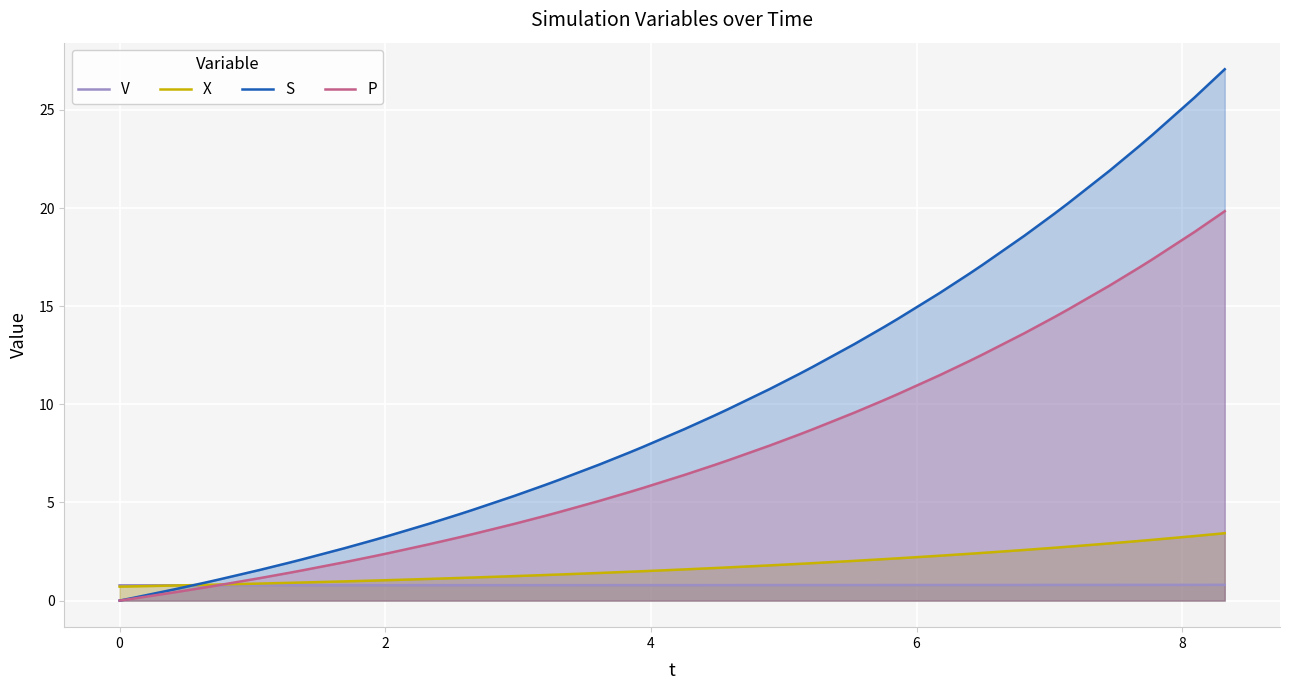

List the series in order of their peak value, lowest first.

V, X, P, S